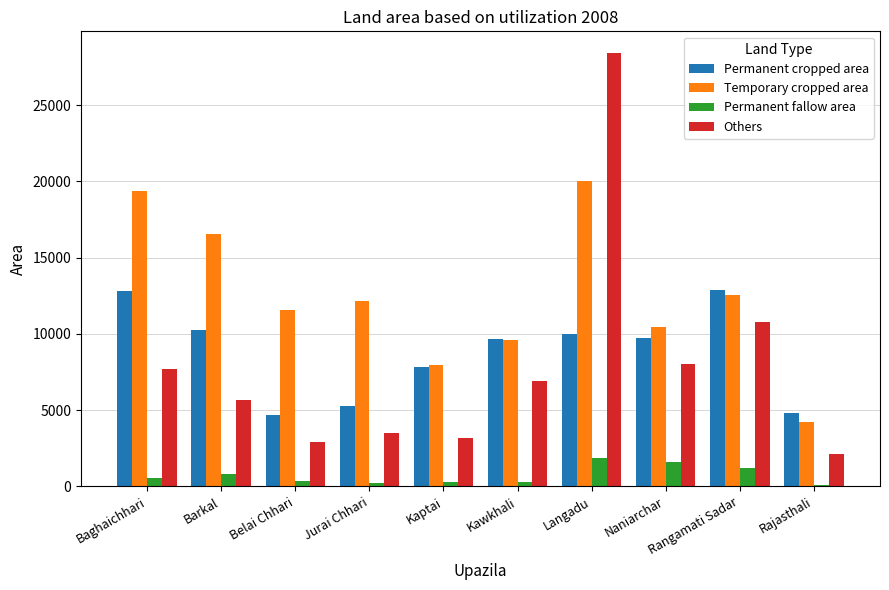

The value of Temporary cropped area at Kaptai is 7968. True or false?

True